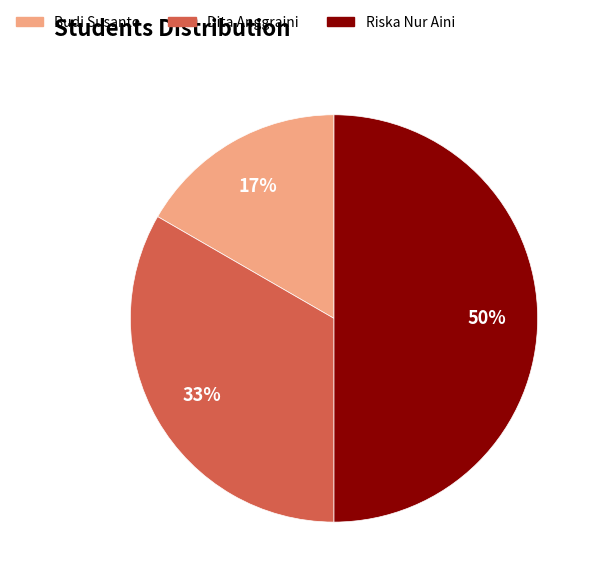

Is the sum of Riska Nur Aini and Budi Susanto greater than half?

Yes